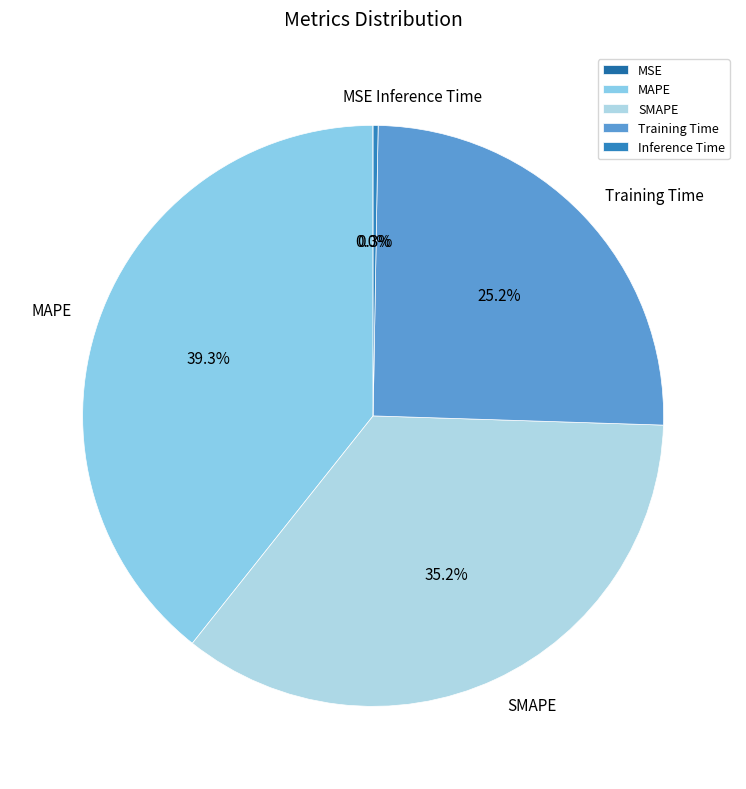

What is the total percentage of SMAPE and Training Time?

60.4%